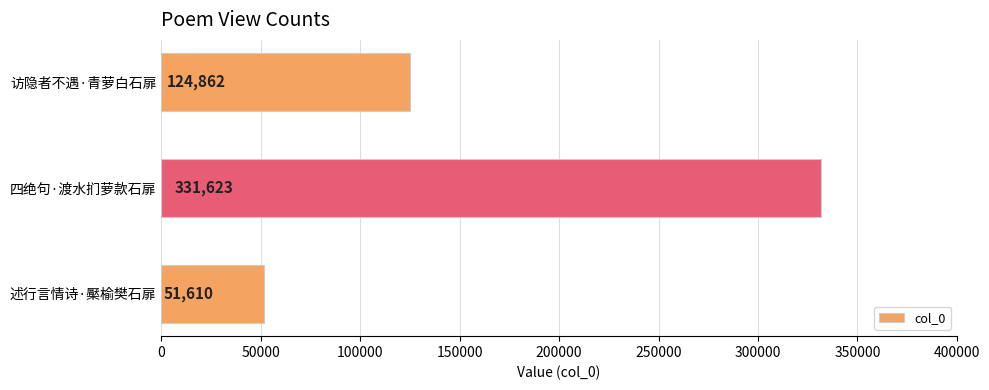

Where is the data nearest to the value 191616?

访隐者不遇·青萝白石扉